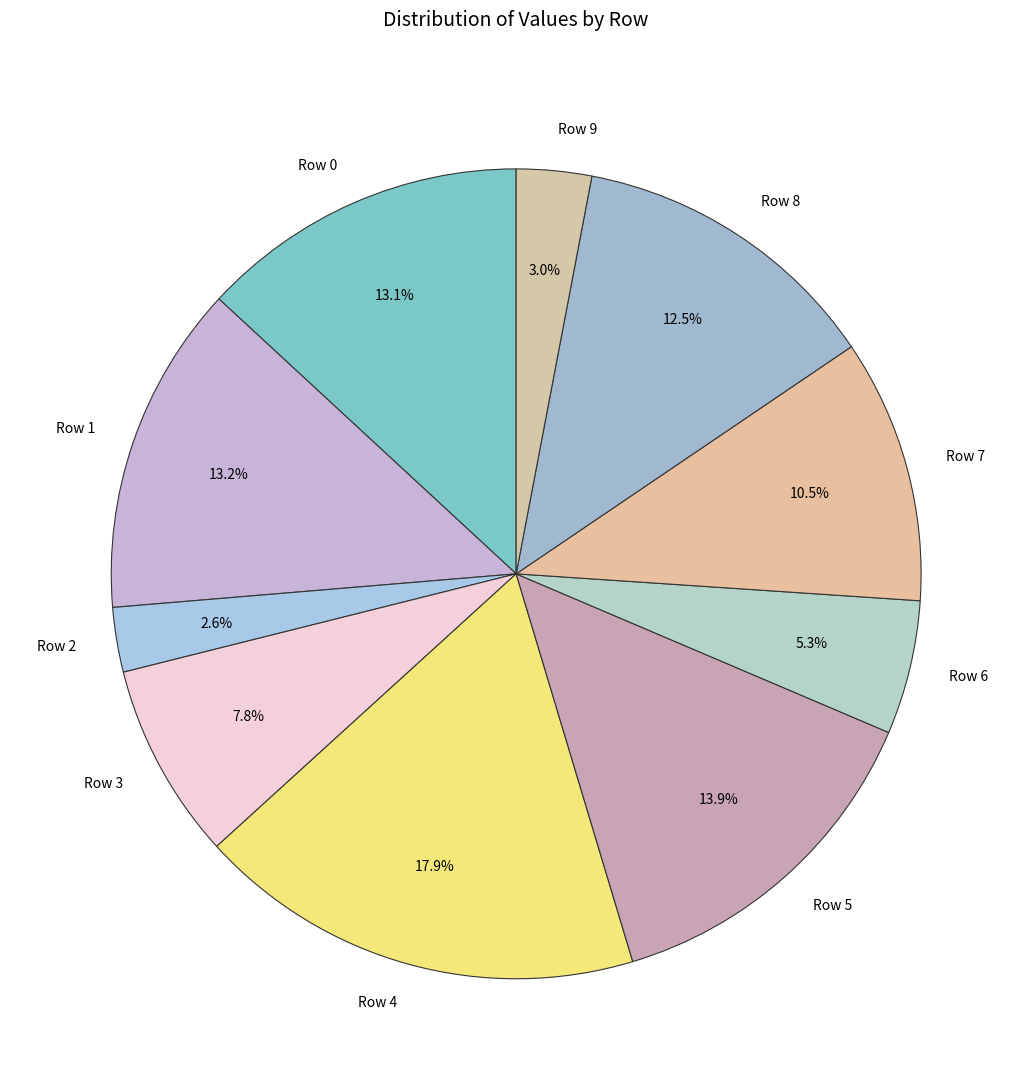

Combined, what portion of the pie is Row 2 and Row 1?

15.8%